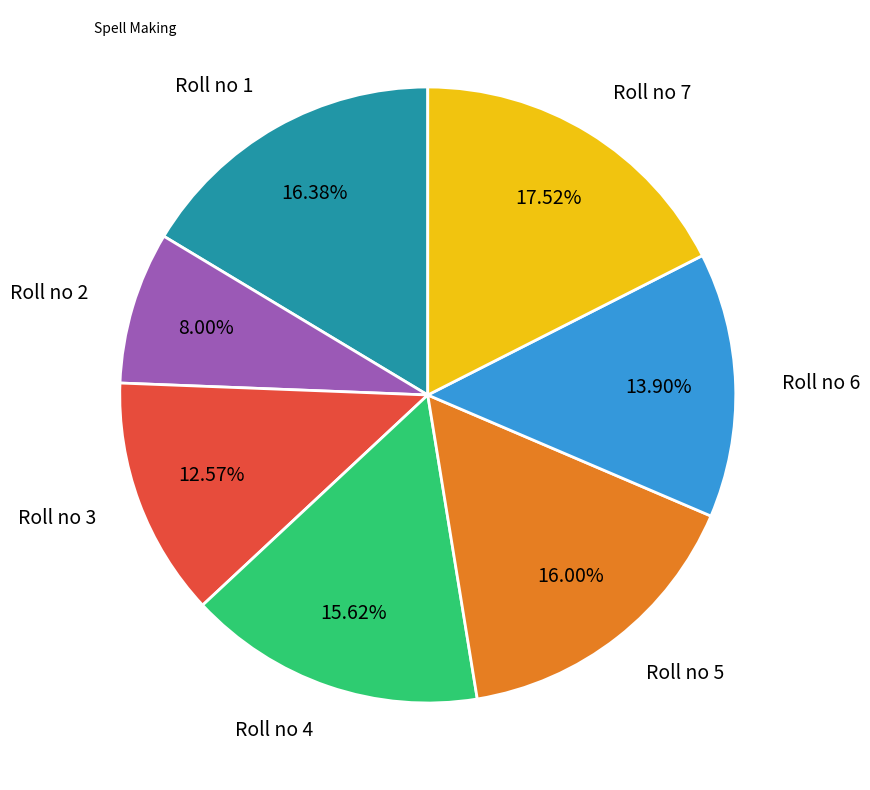

Do Roll no 7 and Roll no 5 together represent more than half of the pie?

No